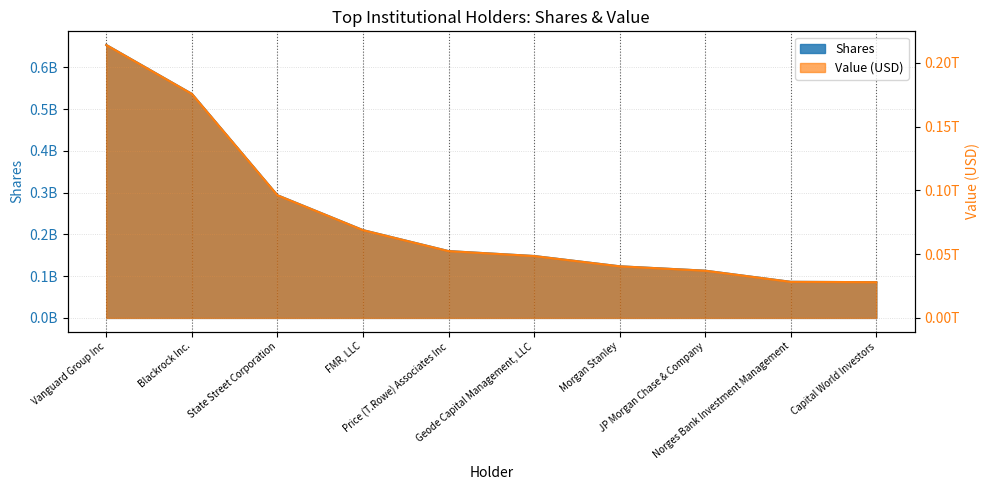

Which category has the lowest value in the Shares series?

Capital World Investors